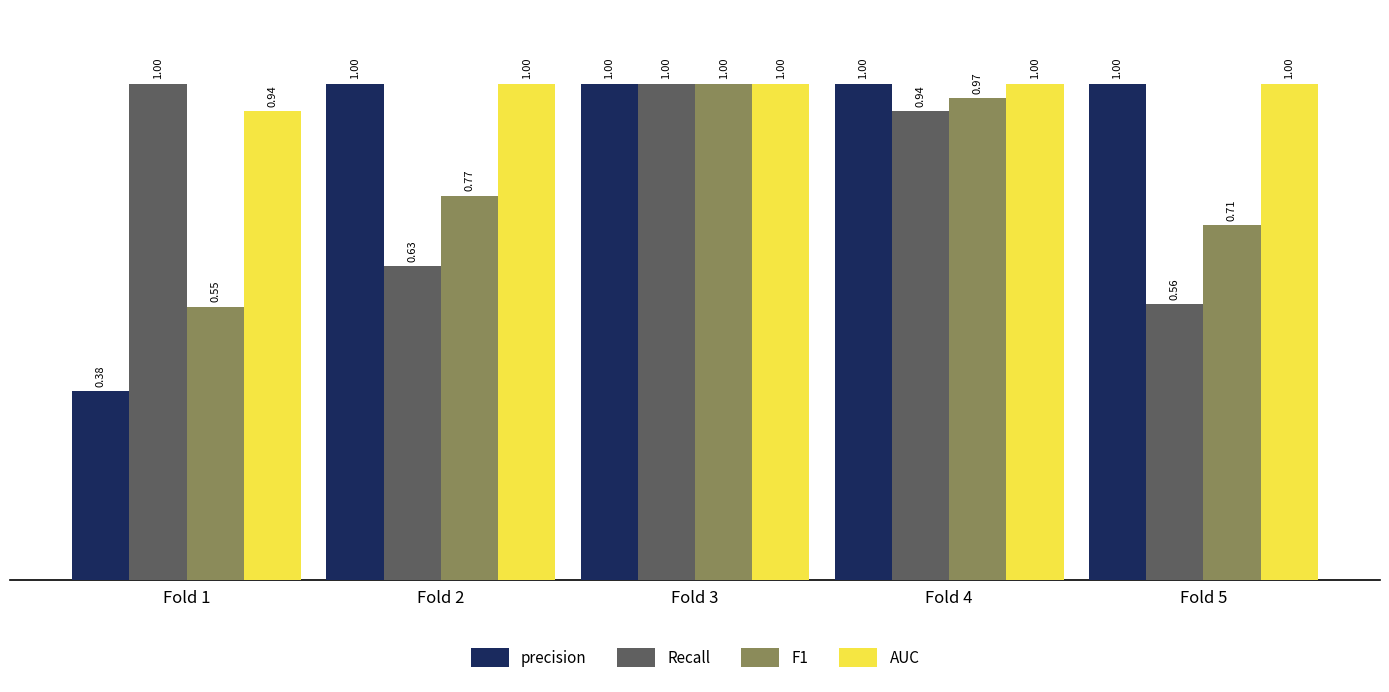

What is the greatest value displayed?

1.0